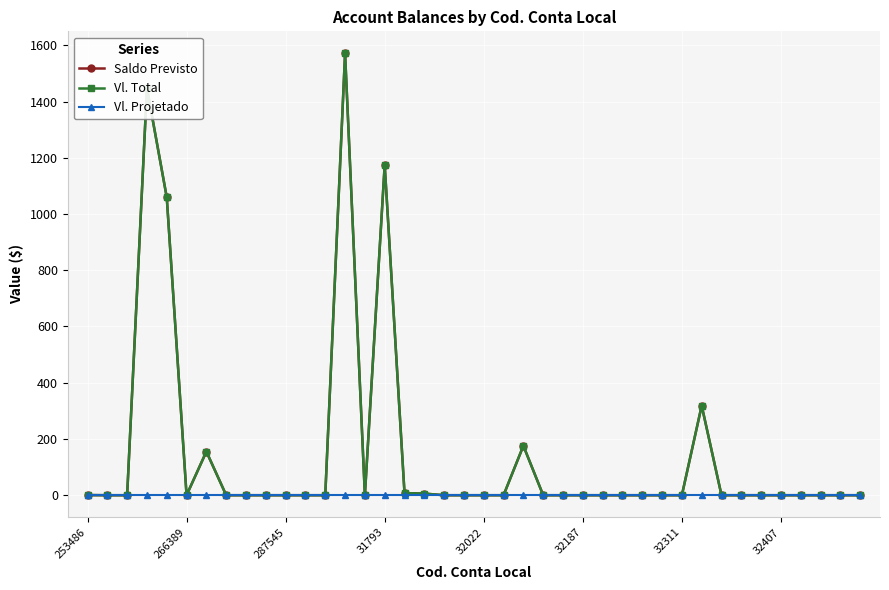

In Saldo Previsto, how many points are lower than both neighbors (excluding endpoints)?

3